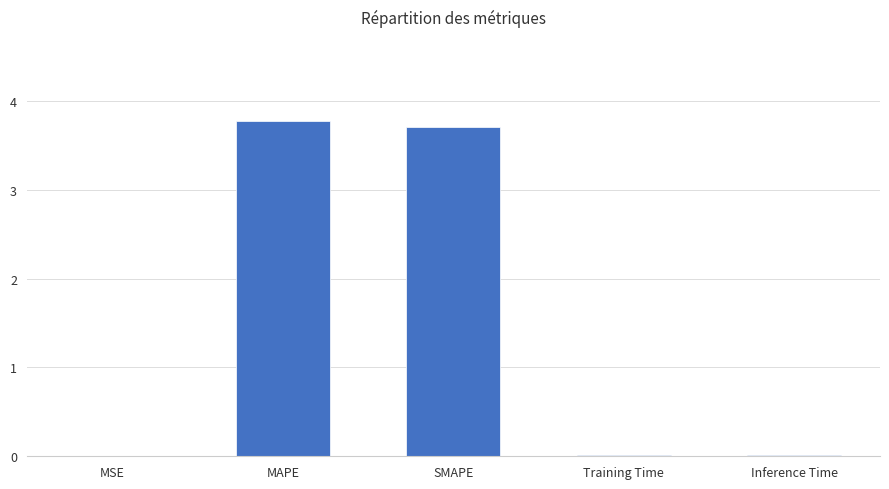

Between SMAPE and MSE, which is larger?

SMAPE